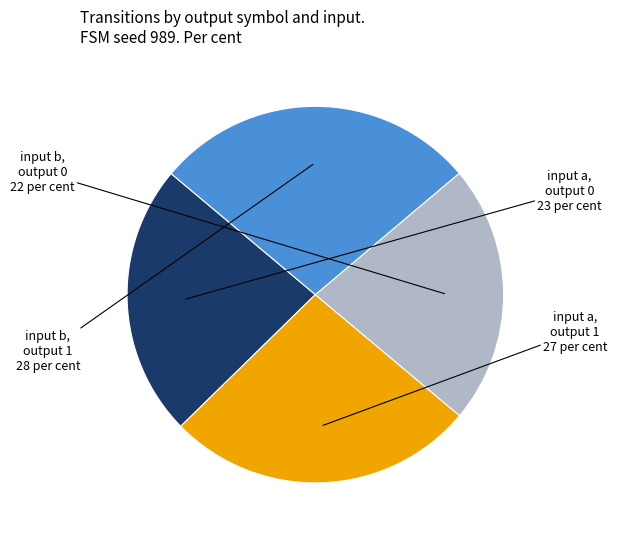

Is there any slice that represents more than half of the pie?

No